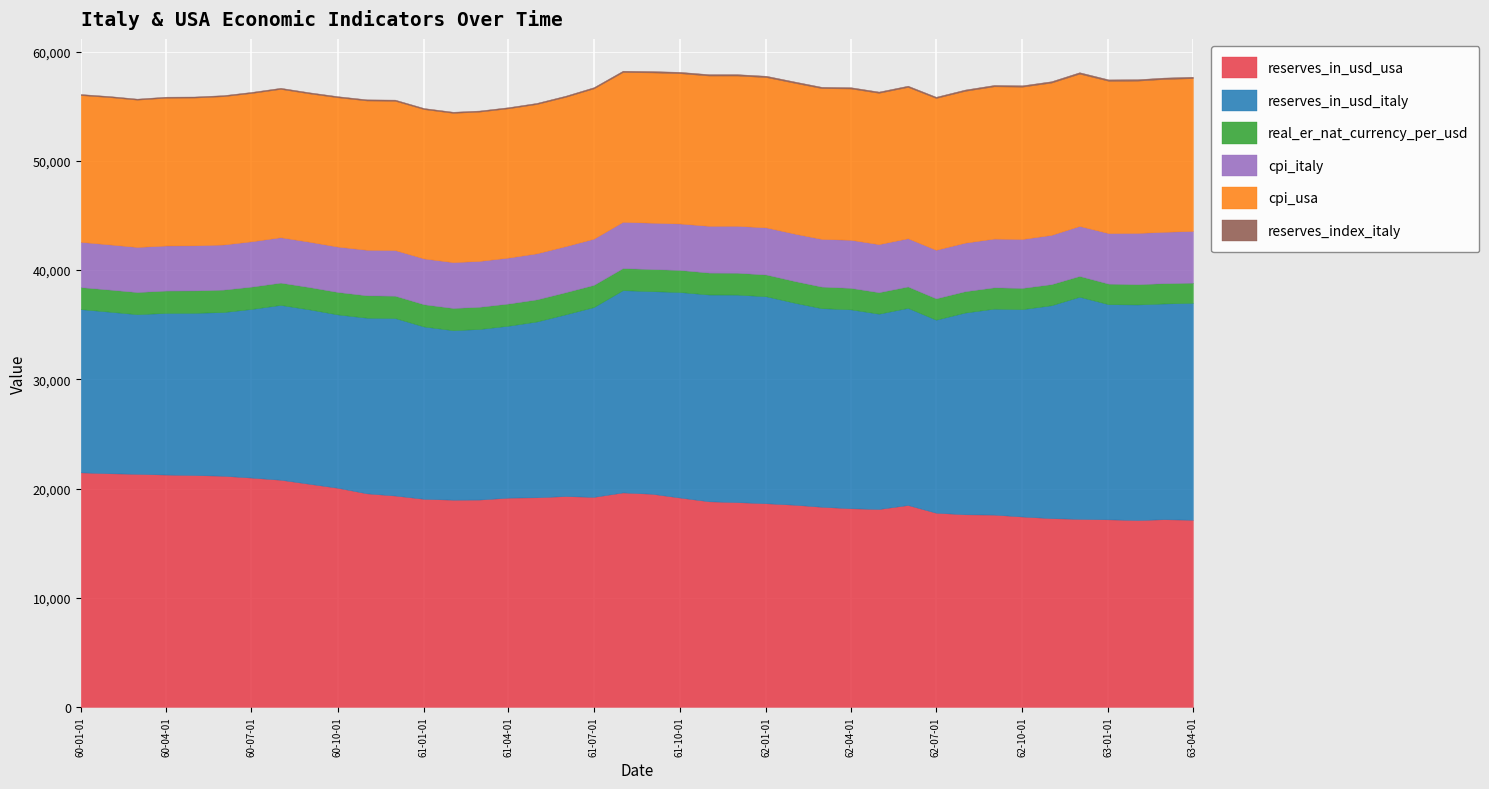

What is the value of the cpi_usa point at the 18th from the left?

13.7